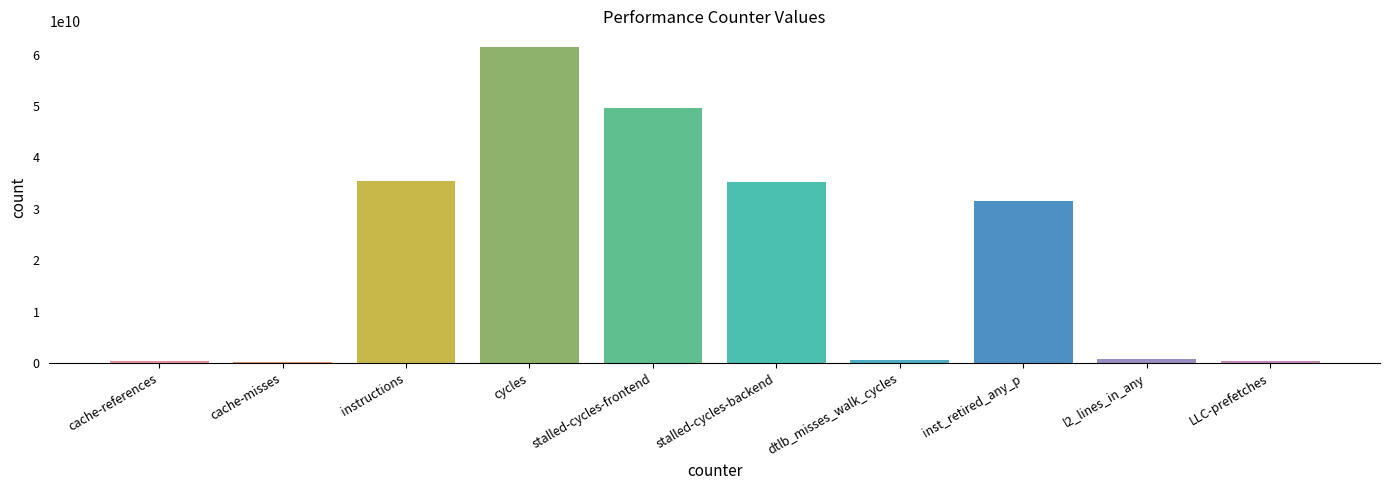

Count the number of data series in this chart.

1